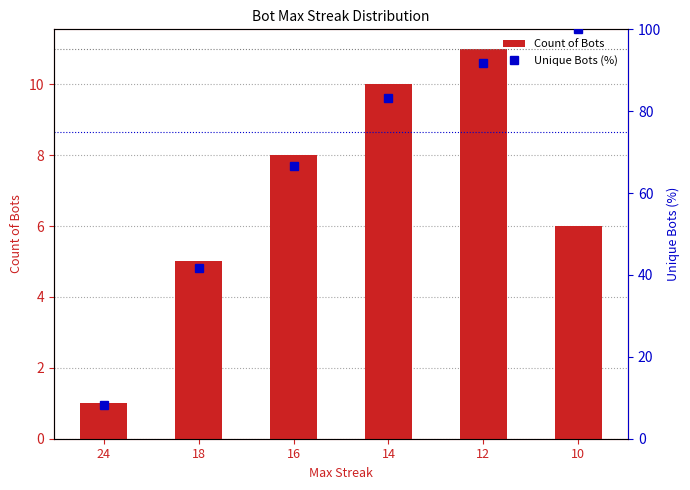

Reading right to left, list all the values displayed in this chart.

Count of Bots: 10=6.0	12=11.0	14=10.0	16=8.0	18=5.0	24=1.0
Unique Bots (%): 10=100.0	12=91.7	14=83.3	16=66.7	18=41.7	24=8.3